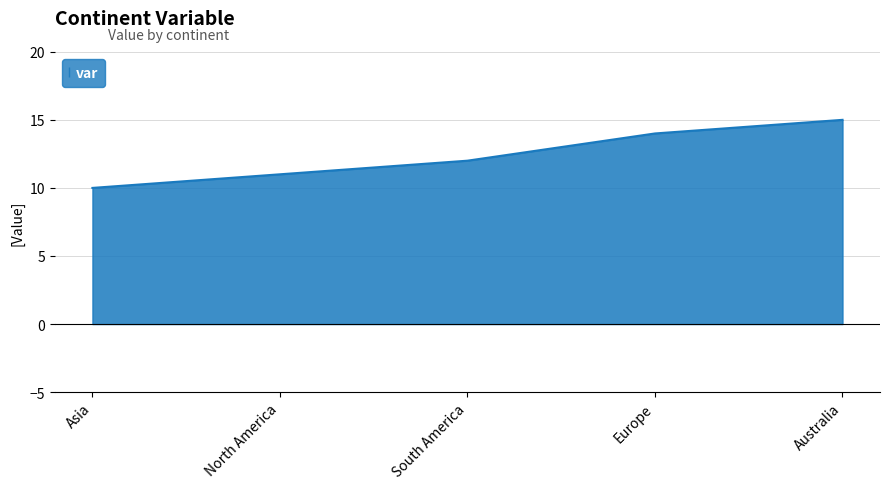

Read the value at North America.

11